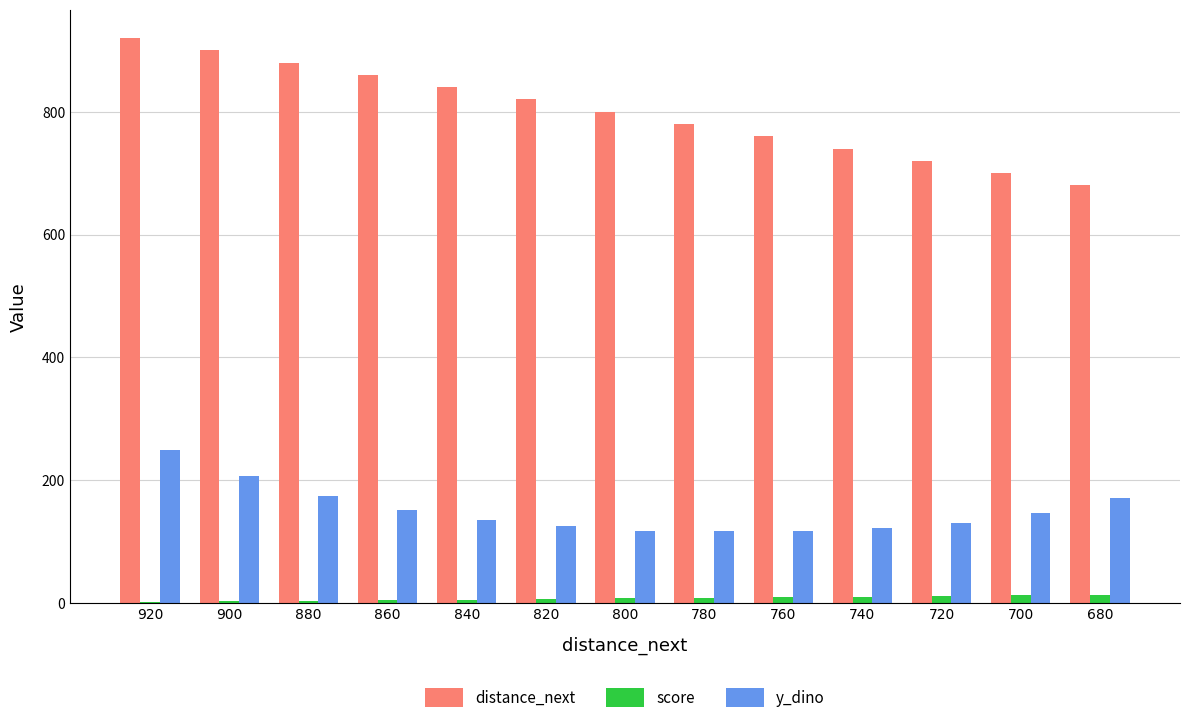

Is it true that y_dino equals 131 at 720?

True